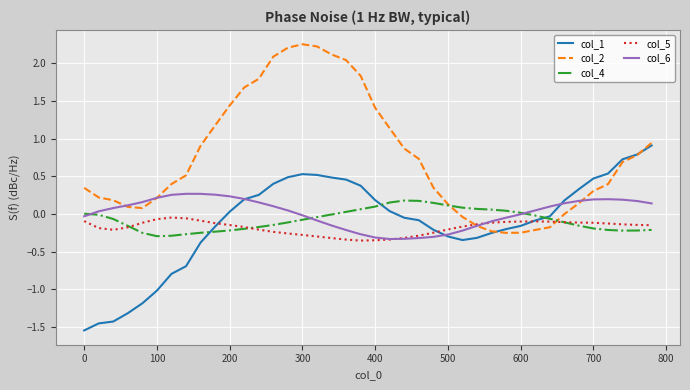

Which series has the largest total across all categories?

col_2